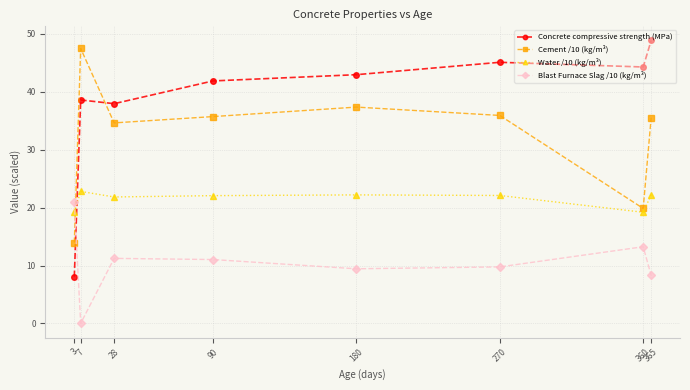

True or false: Cement /10 (kg/m³) has more than 1 points higher than both neighbors.

True